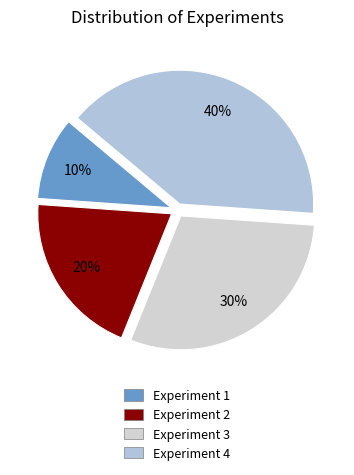

Is there a majority slice in this chart?

No